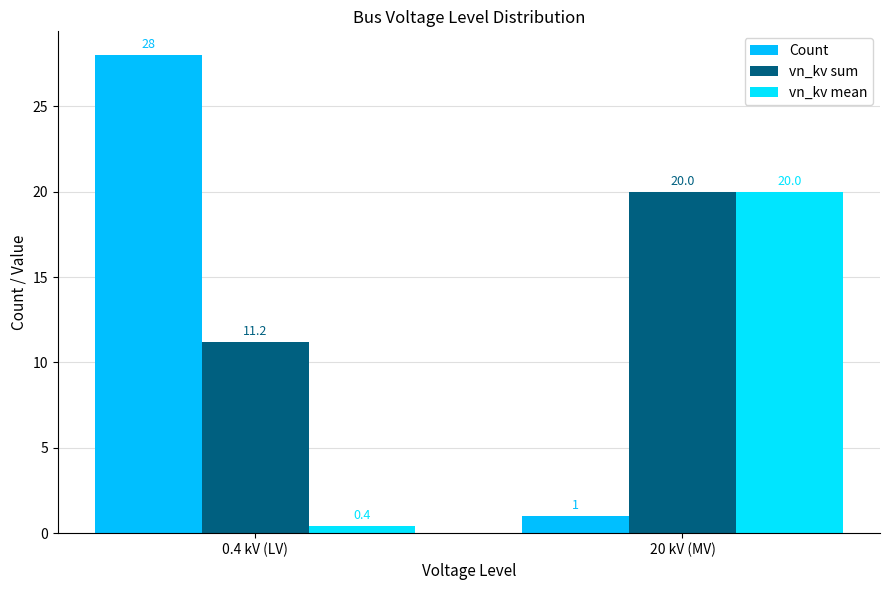

Reading left to right, what are all the values shown in this chart?

Count: 28.0	1.0
vn_kv sum: 11.2	20.0
vn_kv mean: 0.4	20.0